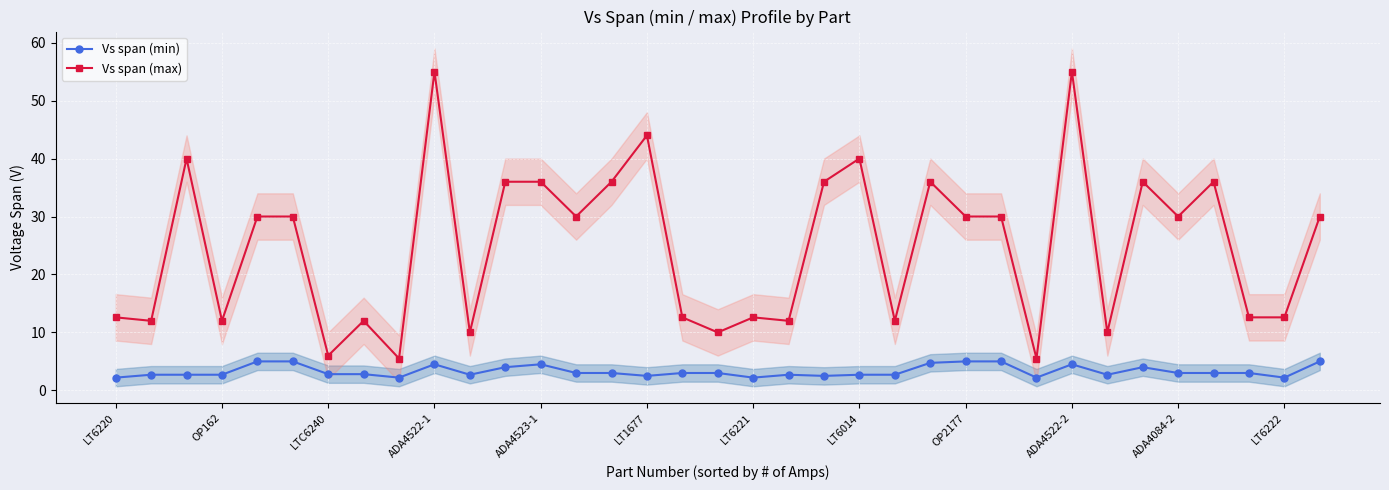

What are all the series names shown in the legend?

Vs span (min), Vs span (max)